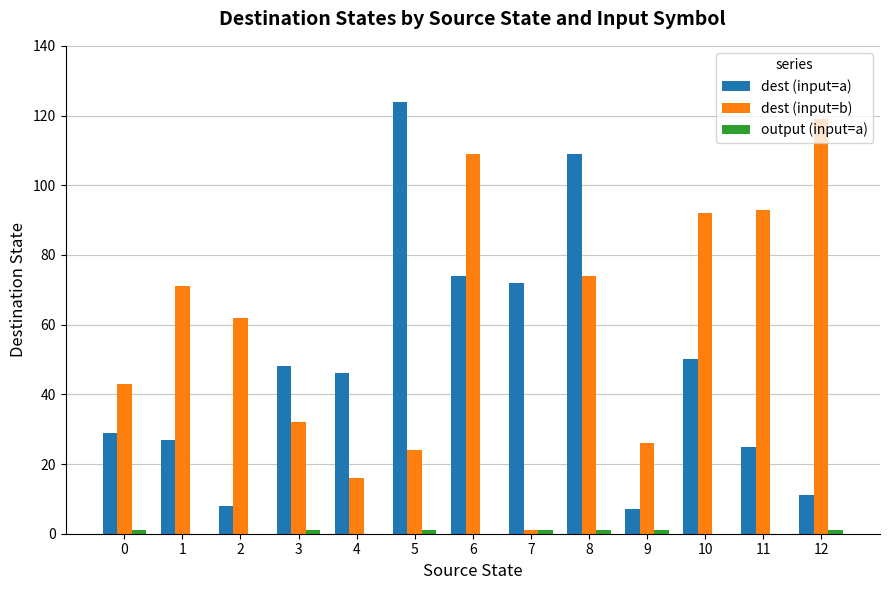

Are the bars horizontal?

No